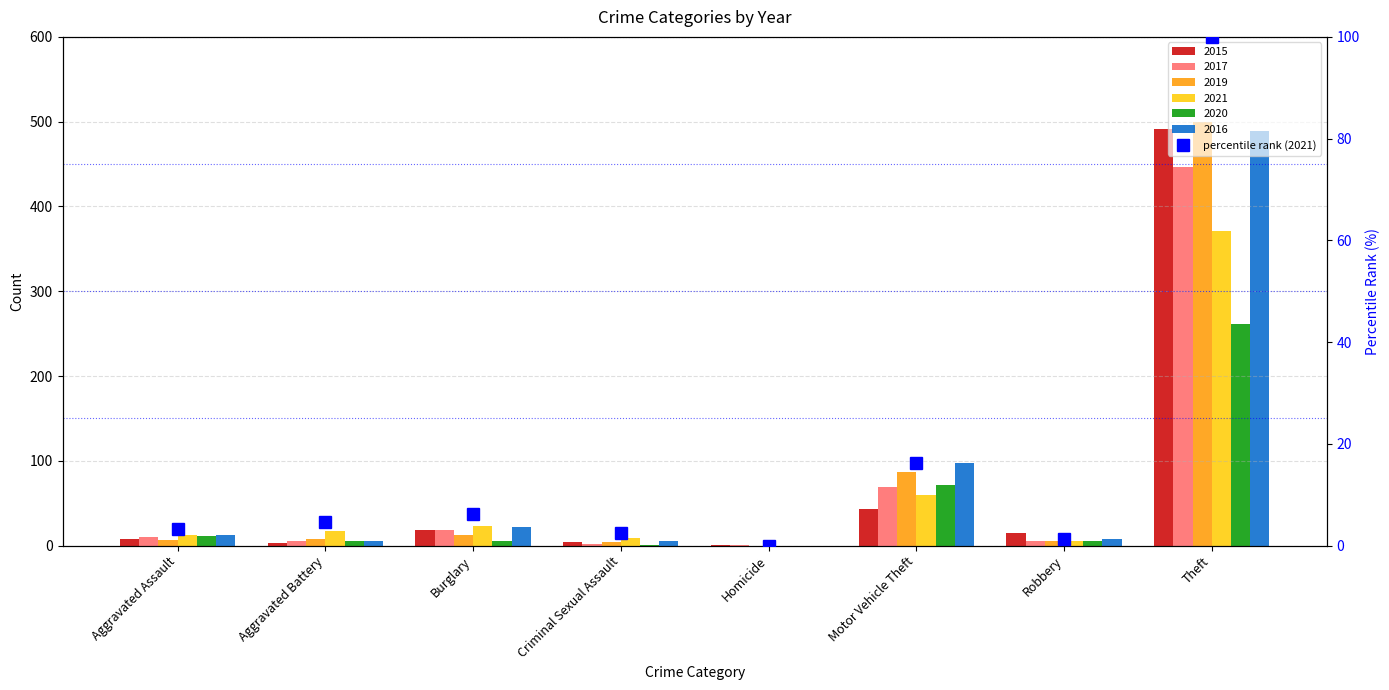

How many categories are shown in the chart?

8